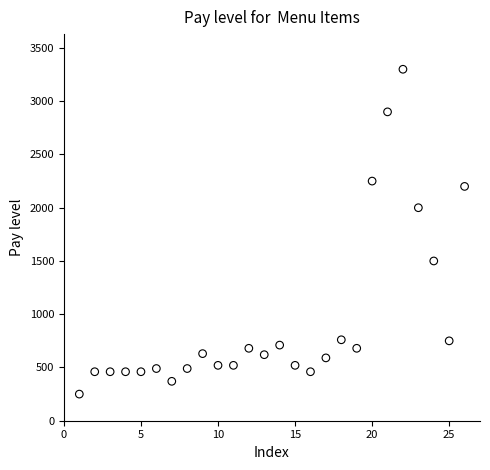

What Y value in the scatter plot is closest to 1775?

2000